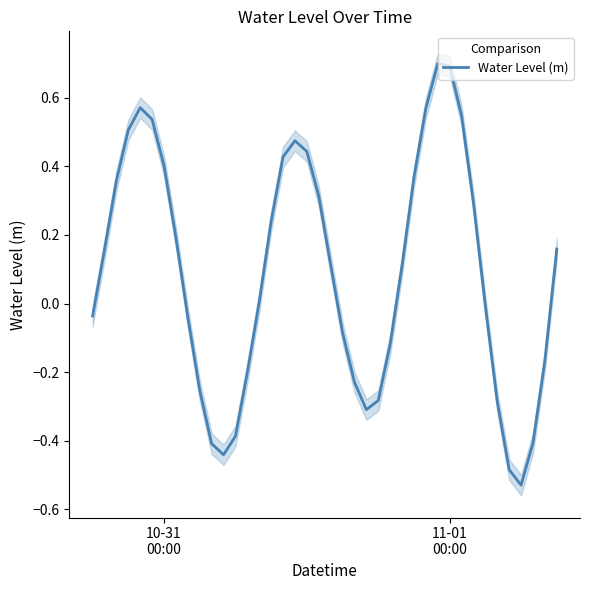

Reading left to right, extract all data points from this chart.

-0.0	0.2	0.4	0.5	0.6	0.5	0.4	0.2	-0.0	-0.3	-0.4	-0.4	-0.4	-0.2	0.0	0.2	0.4	0.5	0.4	0.3	0.1	-0.1	-0.2	-0.3	-0.3	-0.1	0.1	0.4	0.6	0.7	0.7	0.5	0.3	-0.0	-0.3	-0.5	-0.5	-0.4	-0.2	0.2